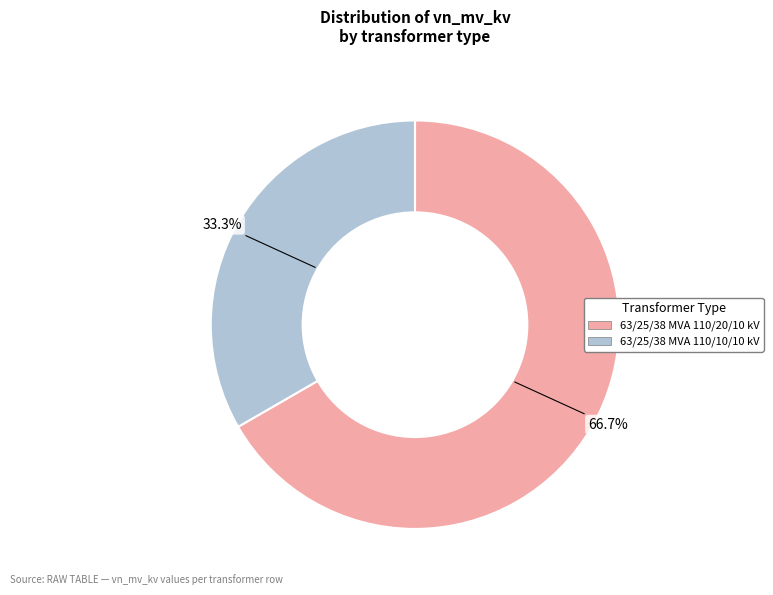

Rank the categories by value from lowest to highest.

63/25/38 MVA 110/10/10 kV, 63/25/38 MVA 110/20/10 kV